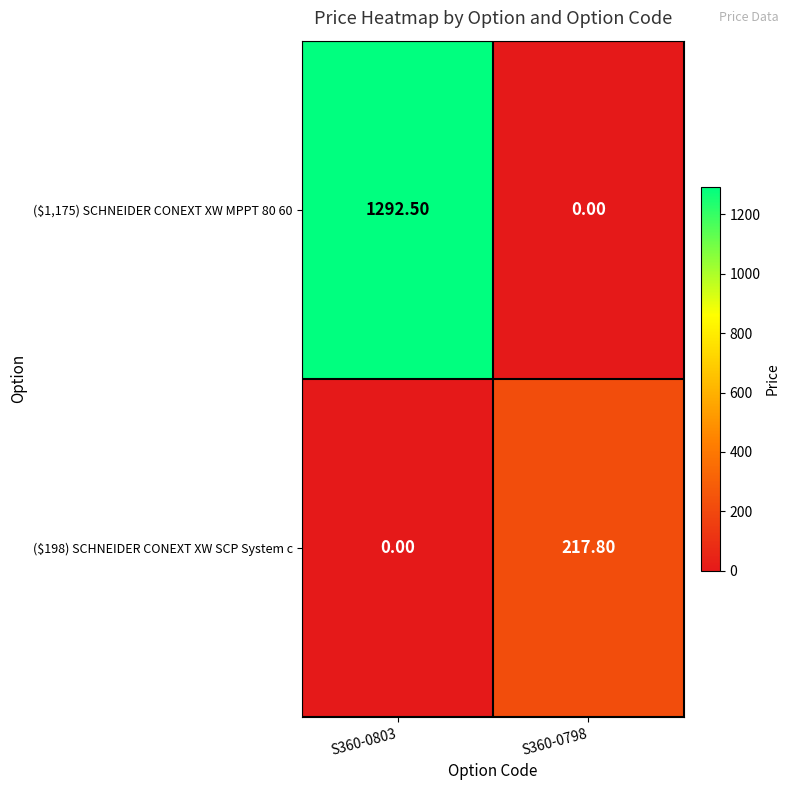

Which series has the largest range (max minus min)?

($1,175) SCHNEIDER CONEXT XW MPPT 80 60